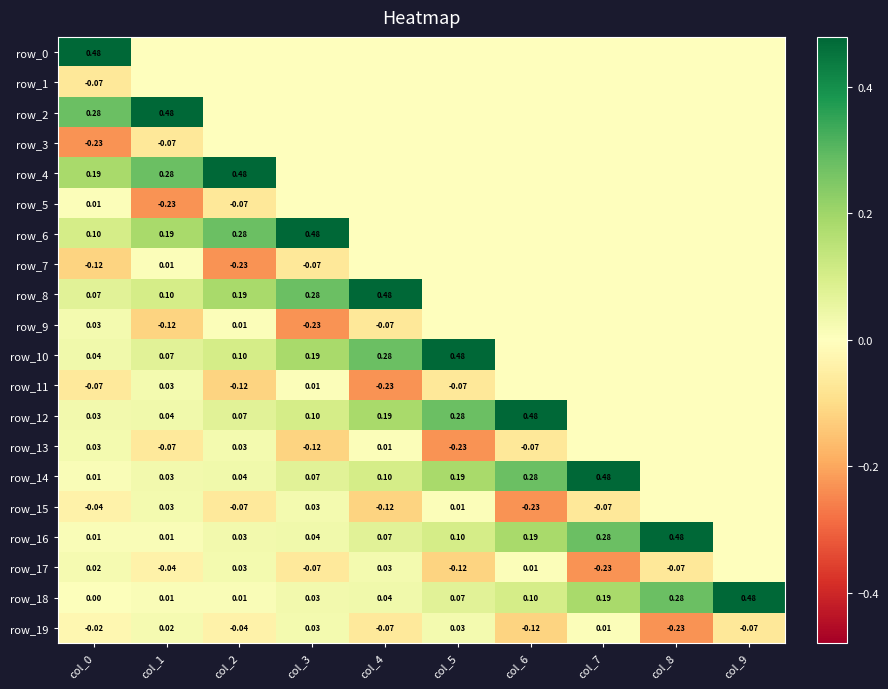

List the series in order of their peak value, lowest first.

row_1, row_3, row_5, row_7, row_9, row_11, row_13, row_15, row_17, row_19, row_0, row_2, row_4, row_6, row_8, row_10, row_12, row_14, row_16, row_18